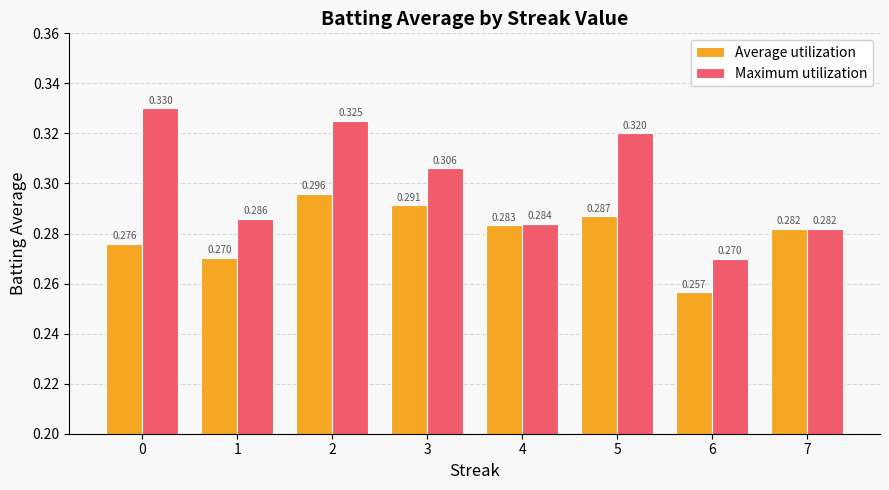

Which series changed the most between 1 and 6?

Maximum utilization